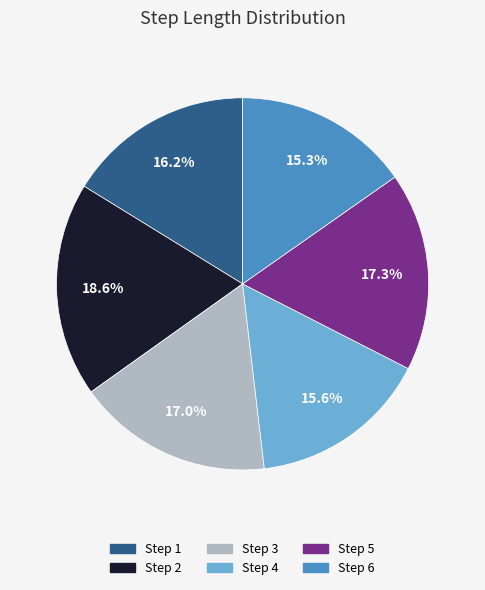

Is there a majority slice in this chart?

No